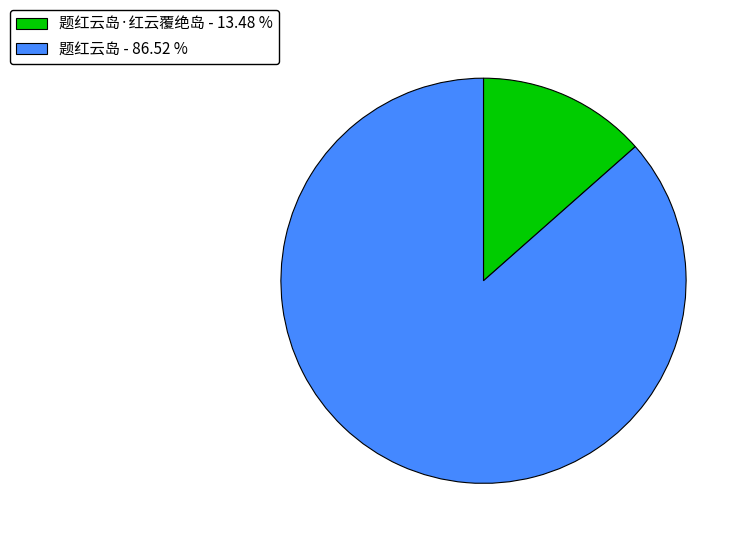

What is the smallest slice in the pie chart?

题红云岛·红云覆绝岛 - 13.48 %